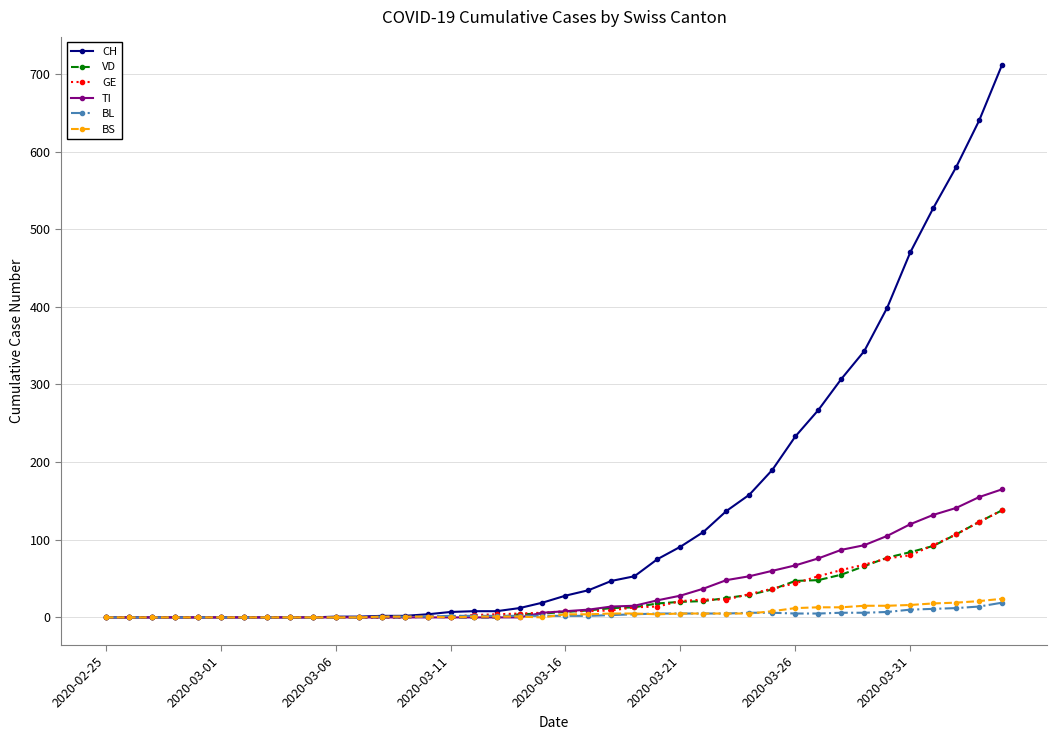

Which series has the largest range (max minus min)?

CH